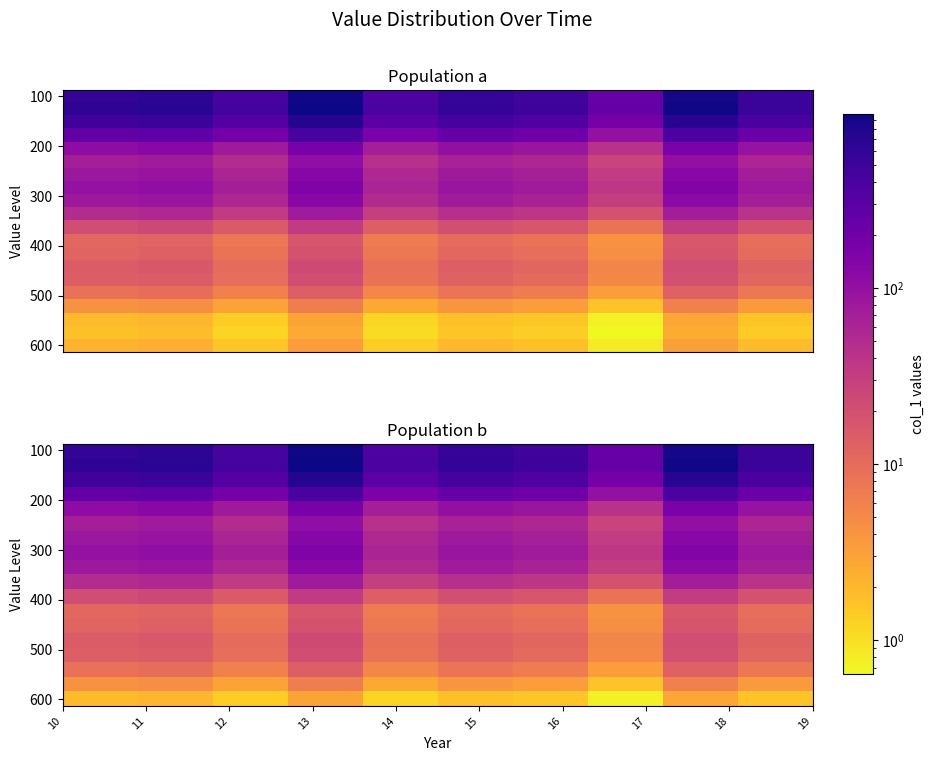

Reading left to right, list all the values displayed in this chart.

2010-04-15=97.1	2011-04-15=105.8	2012-04-15=68.2	2013-04-15=150.2	2014-04-15=60.6	2015-04-15=89.6	2016-04-15=76.1	2017-04-15=37.2	2018-04-15=142.3	2019-04-15=82.4